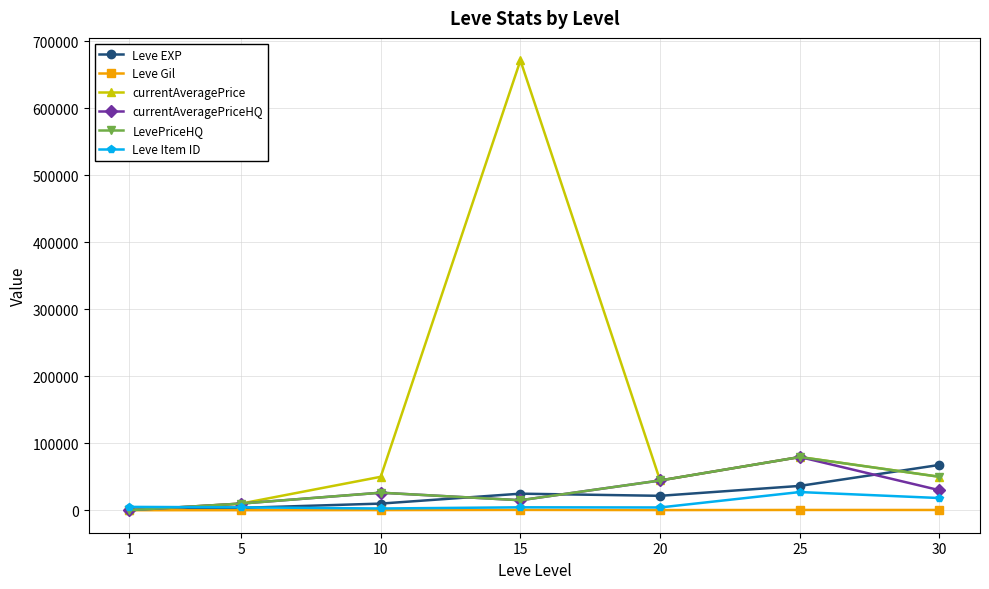

At which category is the sum across all series the highest?

15